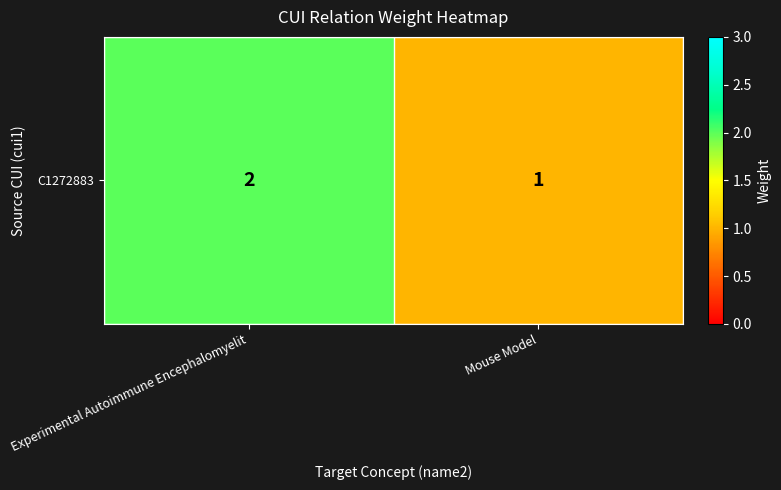

Is it true that the value at Mouse Model is 1?

True